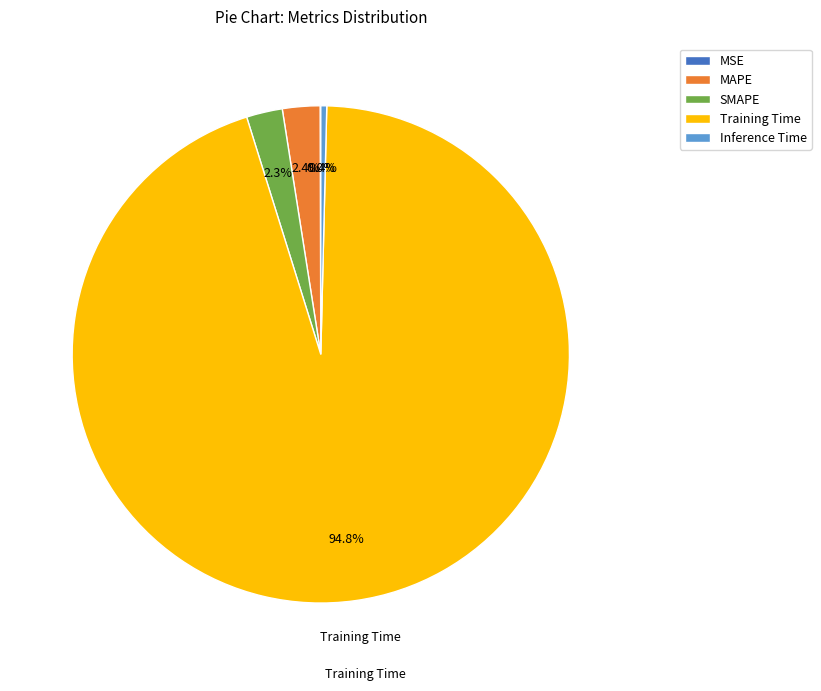

Is Training Time the majority of the pie?

Yes